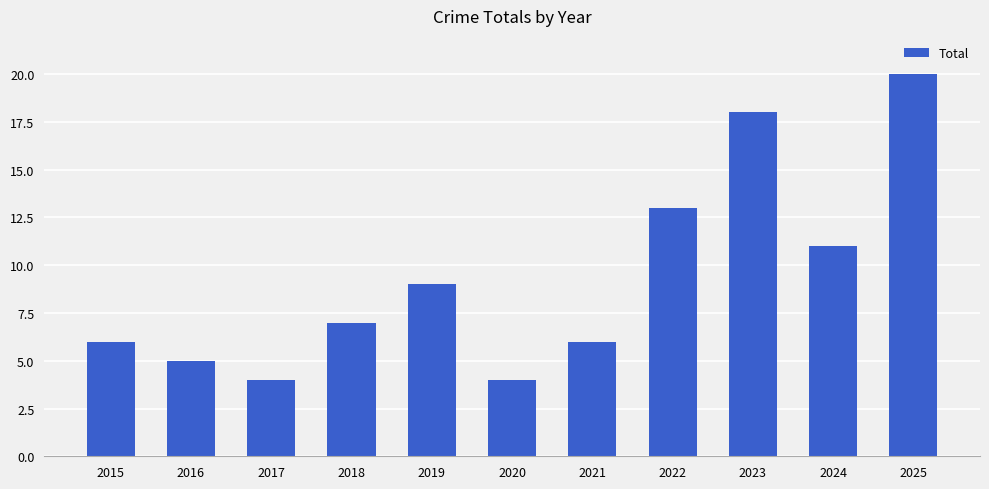

Does the chart contain any negative values?

No